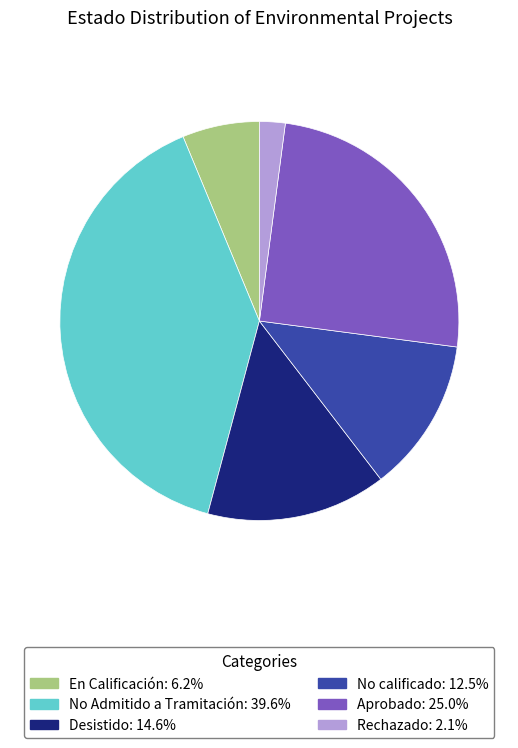

Which slice is the smallest?

Rechazado